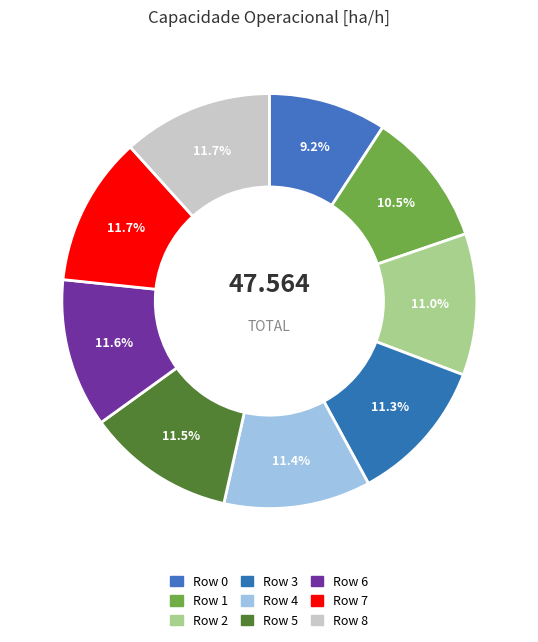

Rank the categories by value from lowest to highest.

0, 1, 2, 3, 4, 5, 6, 7, 8